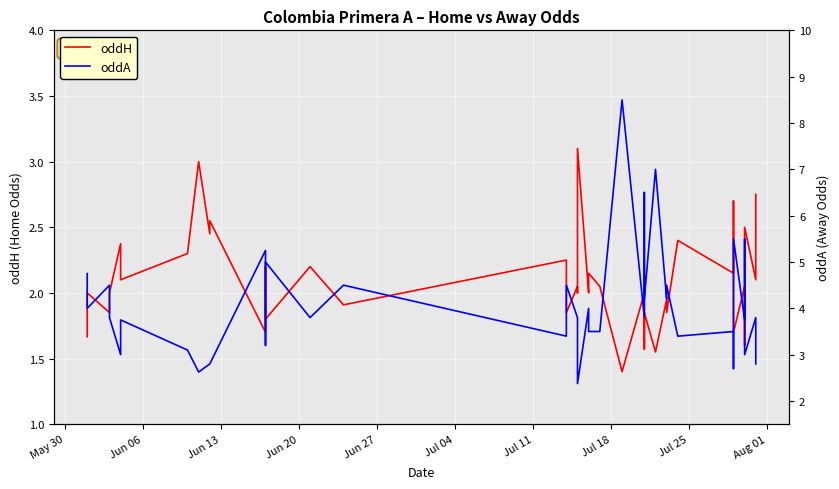

How many lines are shown in the chart?

2